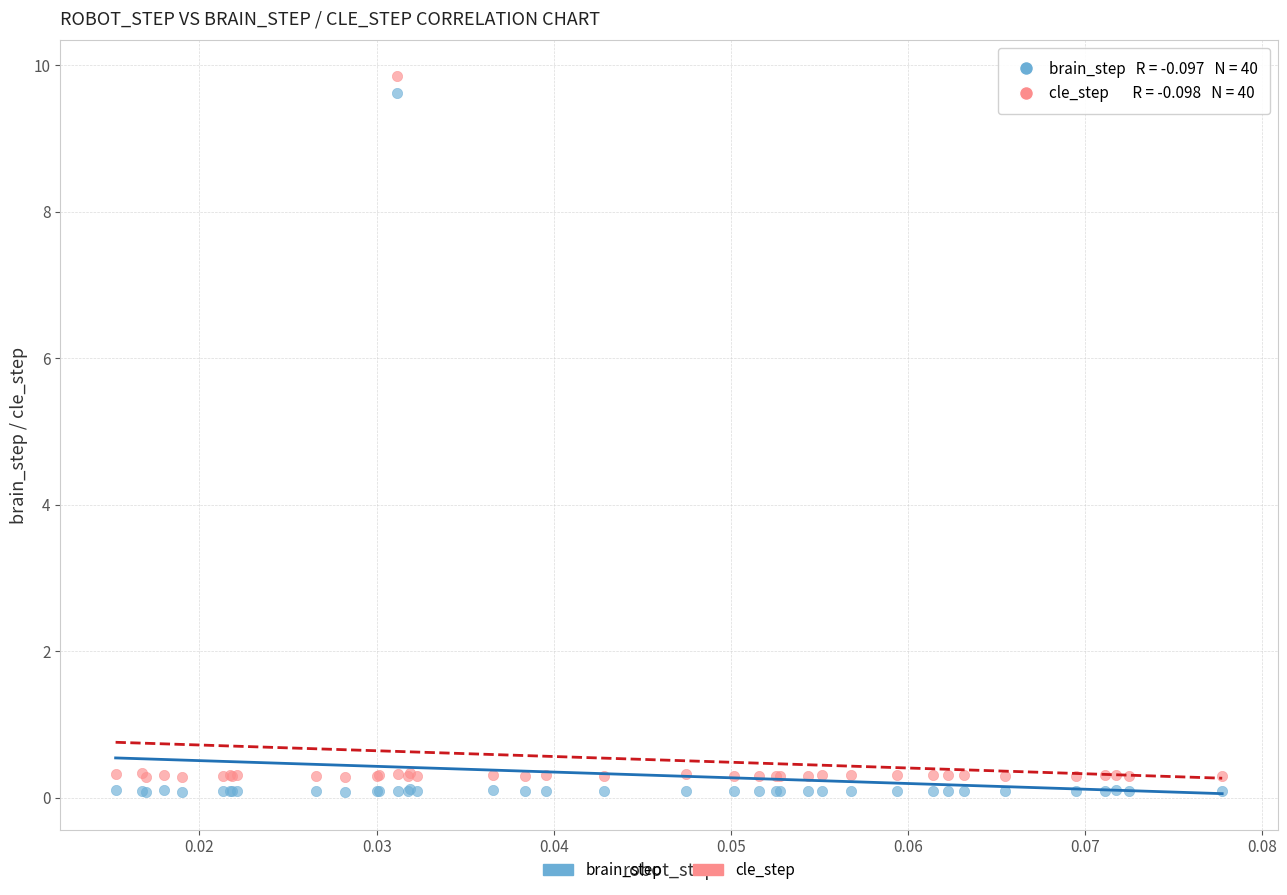

Which series has the widest spread of Y values?

cle_step